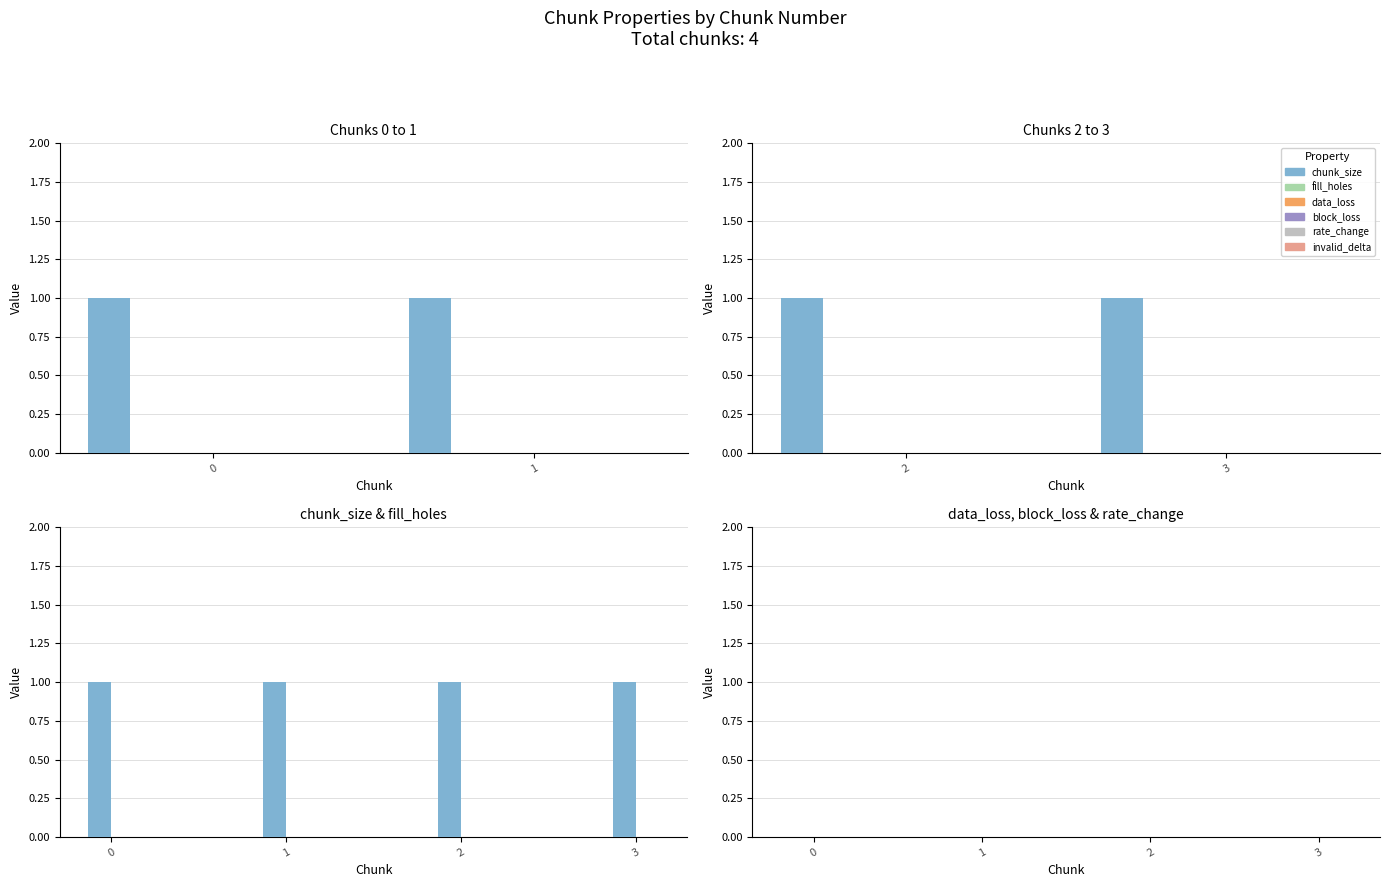

Reading left to right, what are all the values shown in this chart?

chunk_size: 1	1	1	1
fill_holes: 0	0	0	0
data_loss: 0	0	0	0
block_loss: 0	0	0	0
rate_change: 0	0	0	0
invalid_delta: 0	0	0	0